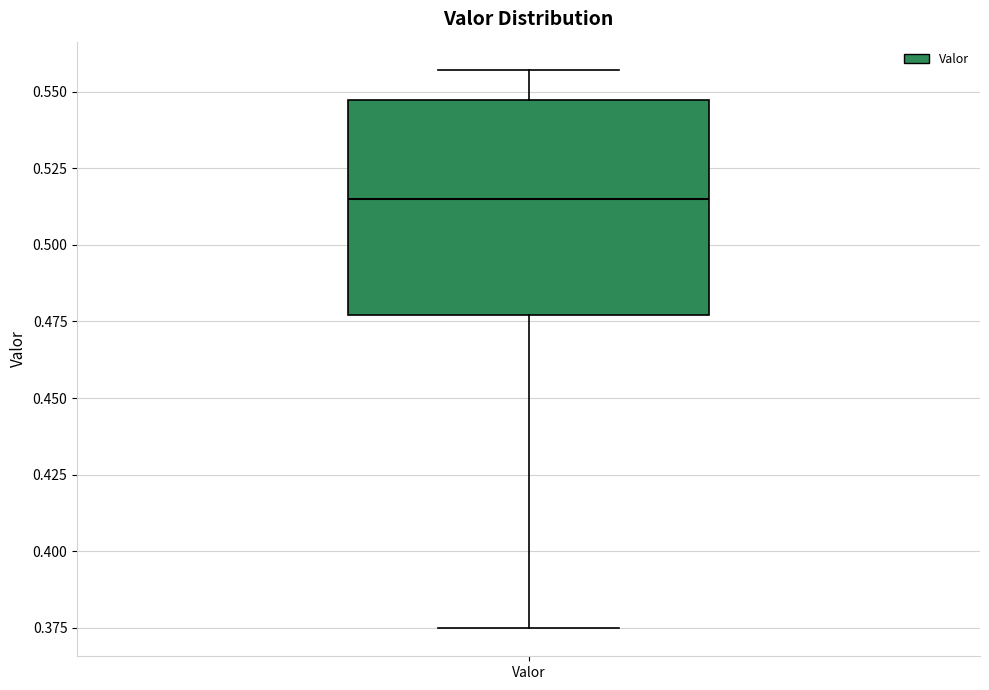

Where is the lower edge of the box for Valor on the y-axis? The values are not printed on the chart, so give them approximately, as read against the axis.

0.475